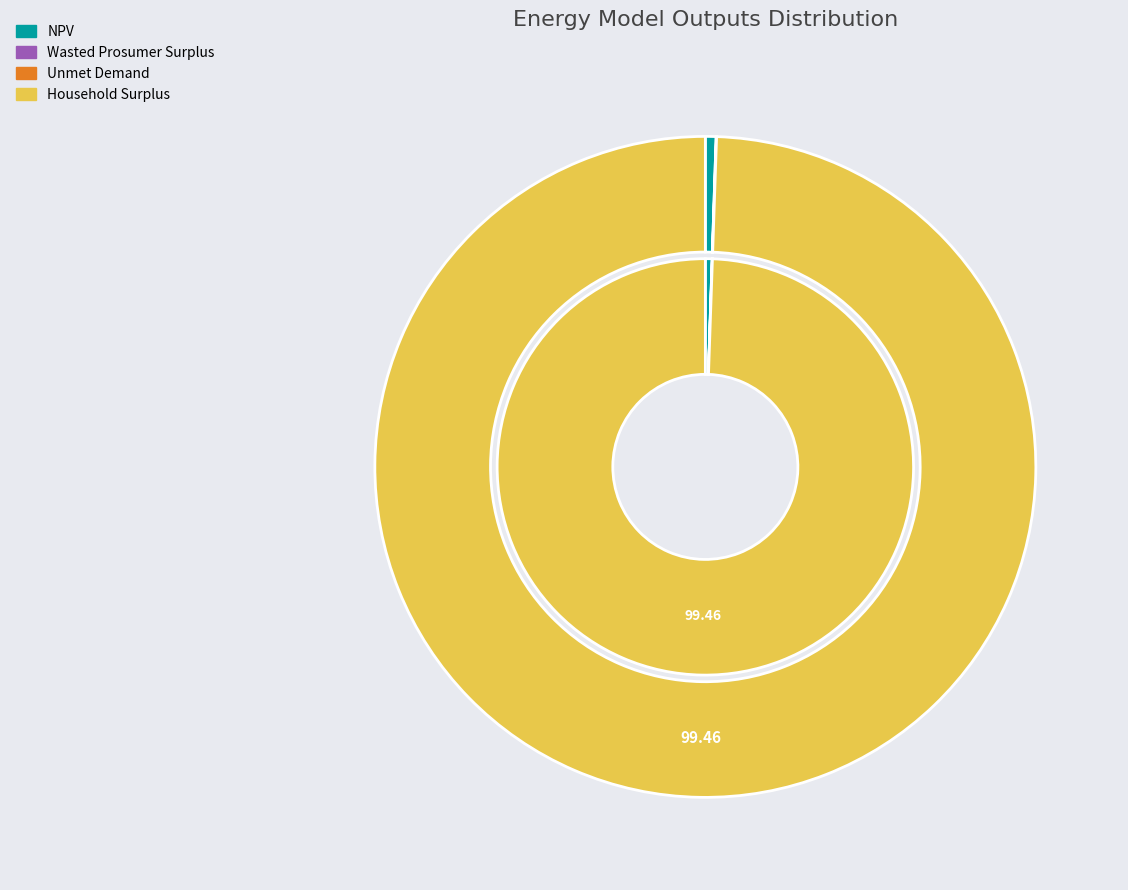

What is the change in value from NPV to Wasted Prosumer Surplus?

-4539178.7